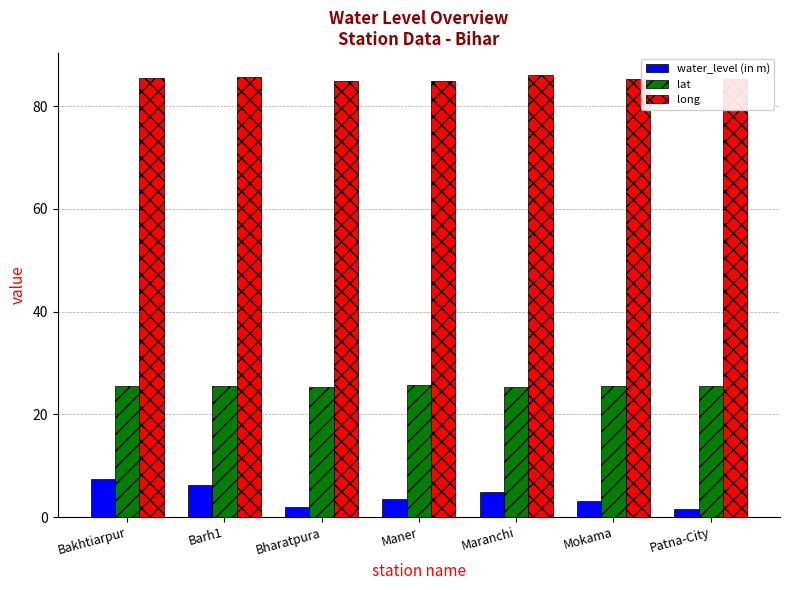

What is the greatest value displayed?

86.0